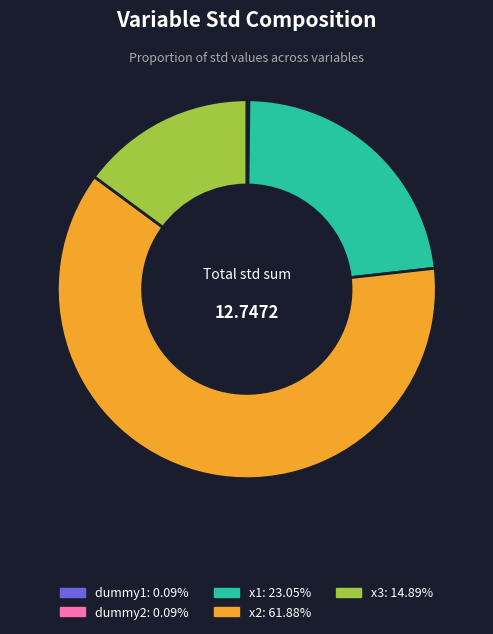

What is the largest slice in the pie chart?

x2